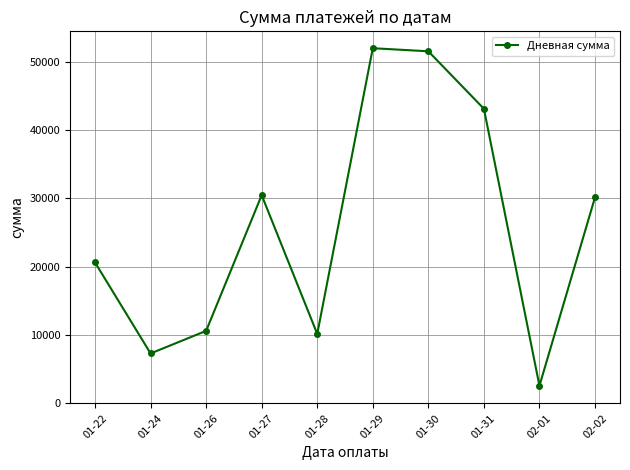

Which category has the lowest value across all series?

02-01